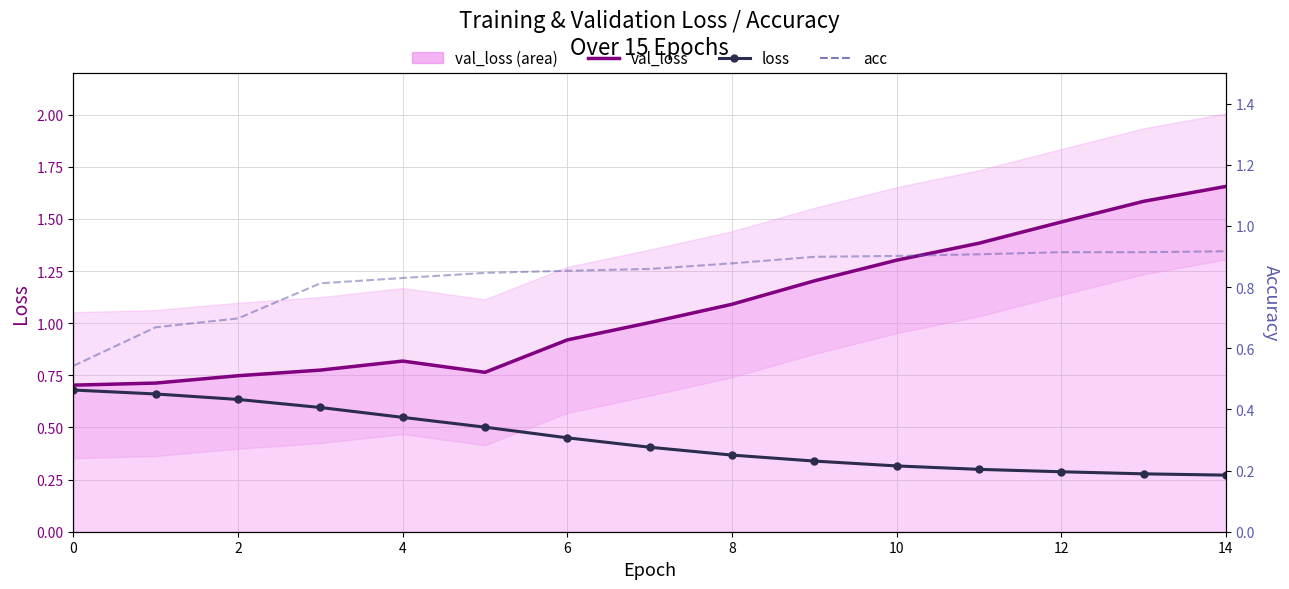

At which category is the sum across all series the highest?

14